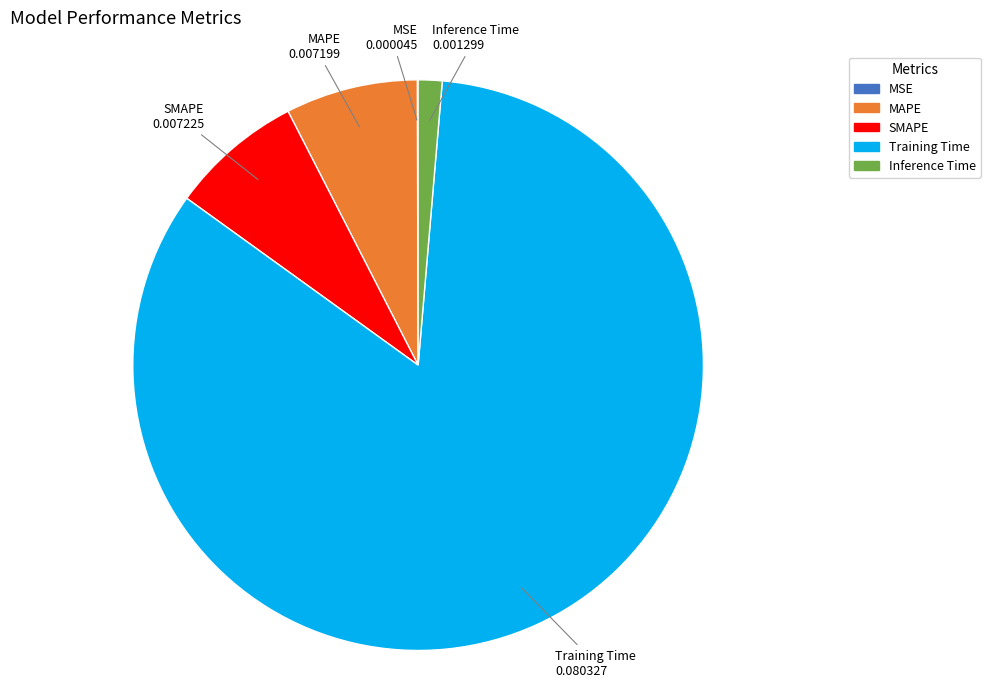

Is there any slice that represents more than half of the pie?

Yes